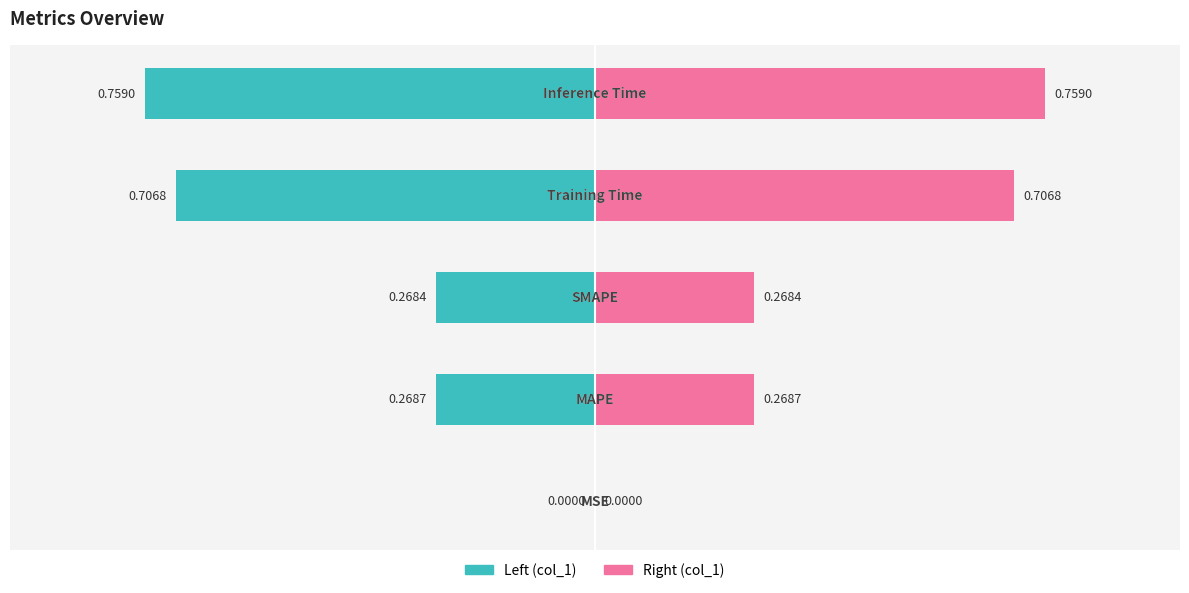

What is the average value of the col_1 (left) series?

-0.4